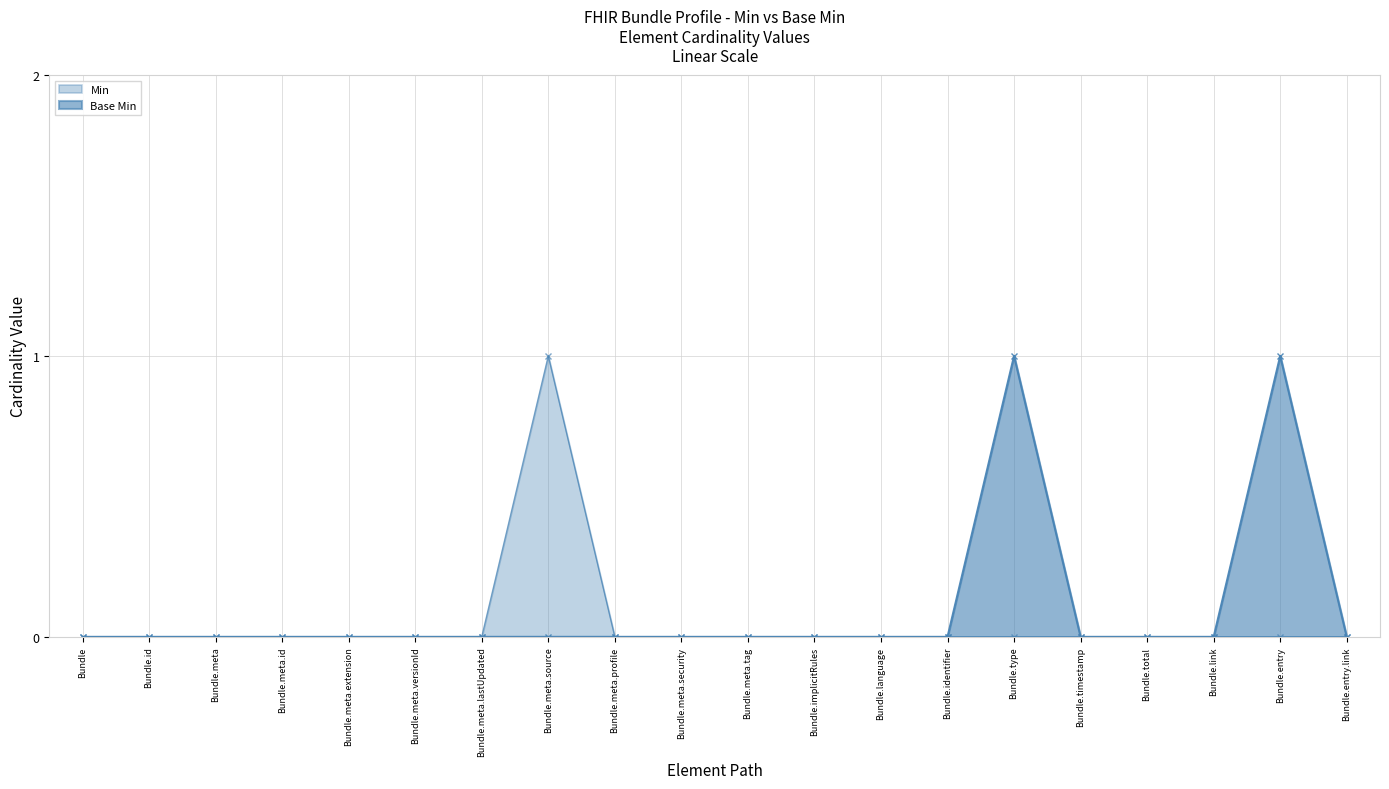

What position from the left is Bundle.type?

15